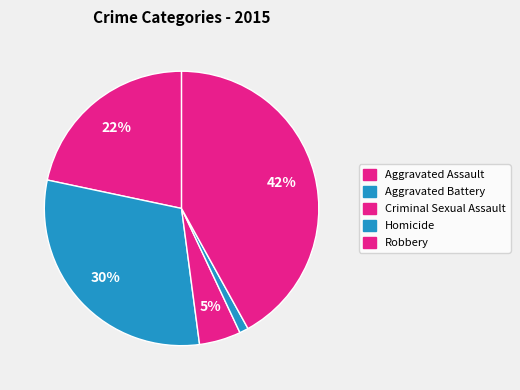

To the nearest percent, what is the average slice percentage?

20%